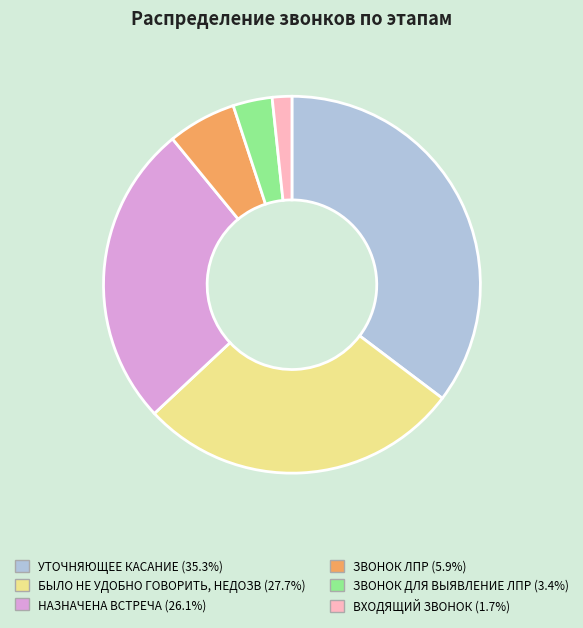

Does any single category account for the majority?

No